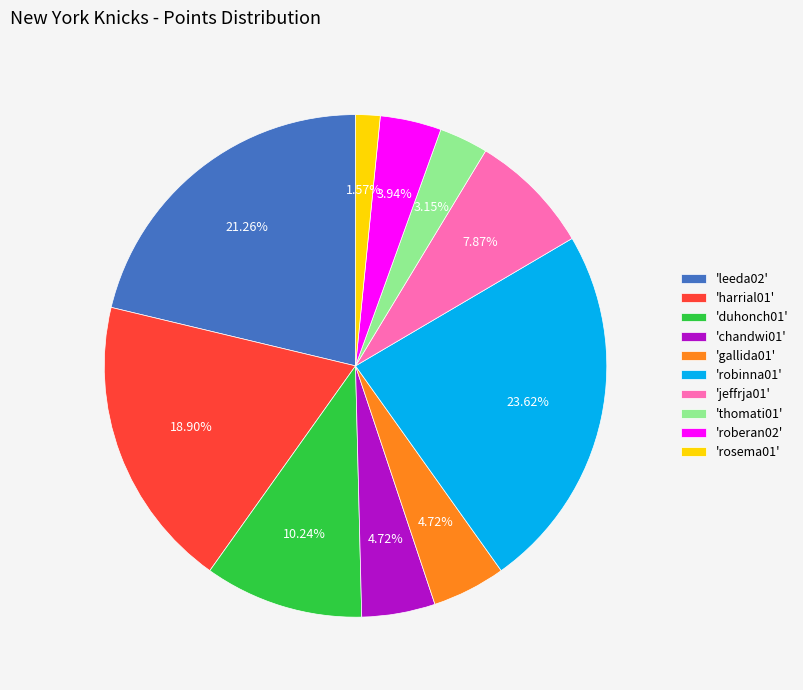

Approximately how many times larger is the value at 'leeda02' compared to 'gallida01'?

4.5